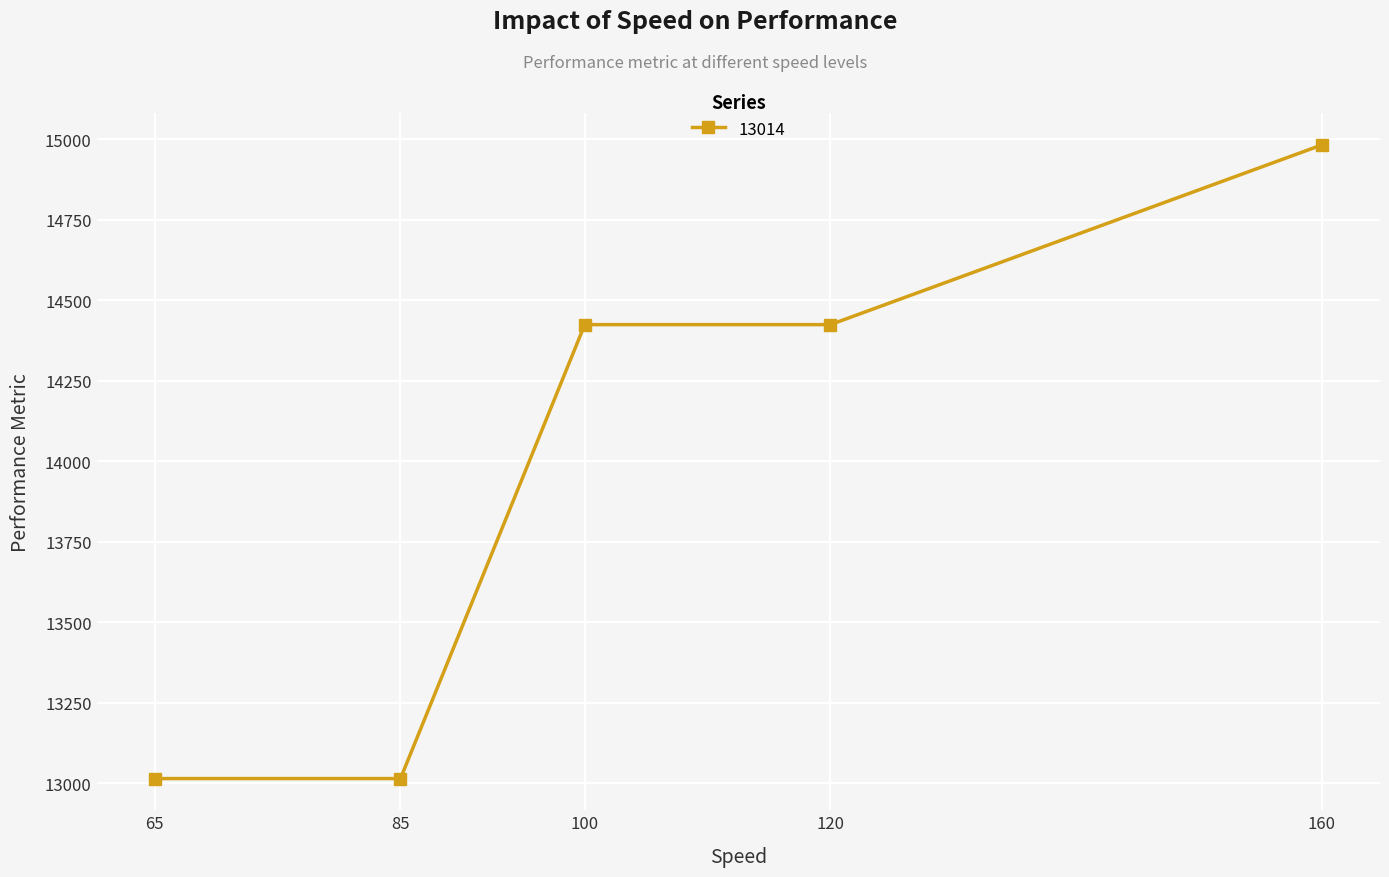

What is the change in value from 85 to 120?

+1410